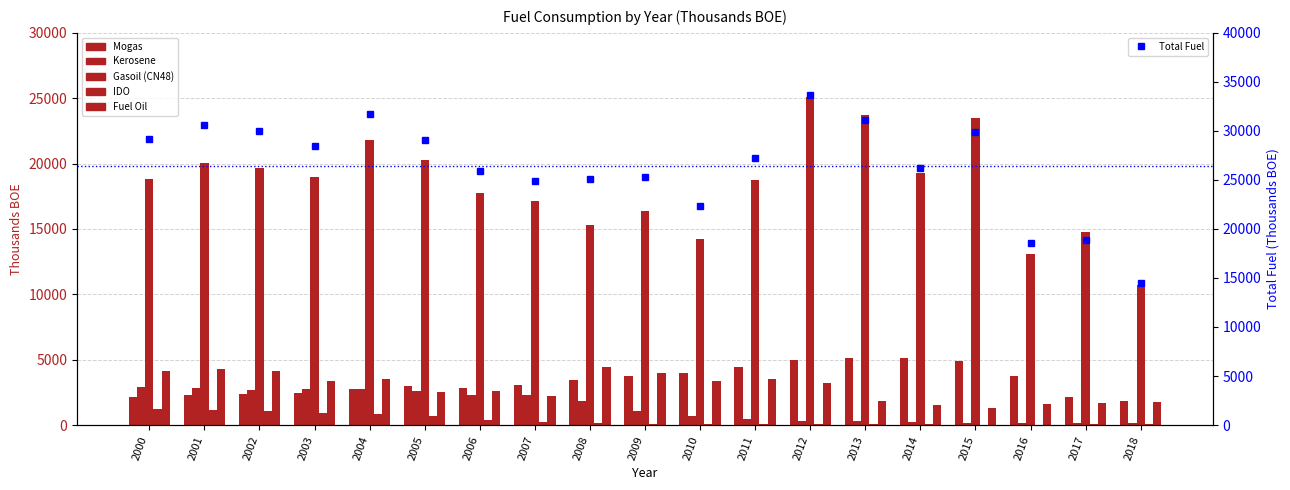

What is the difference between the Total Fuel values at 2015 and 2001?

657